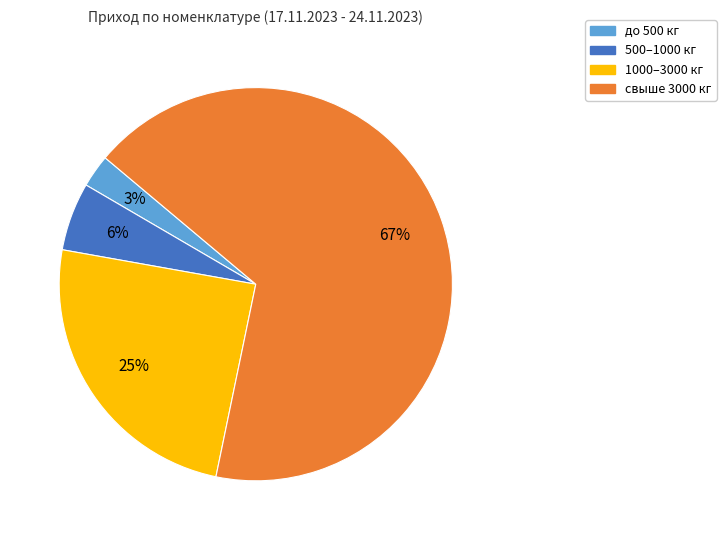

Which has a higher value, до 500 кг or свыше 3000 кг?

свыше 3000 кг